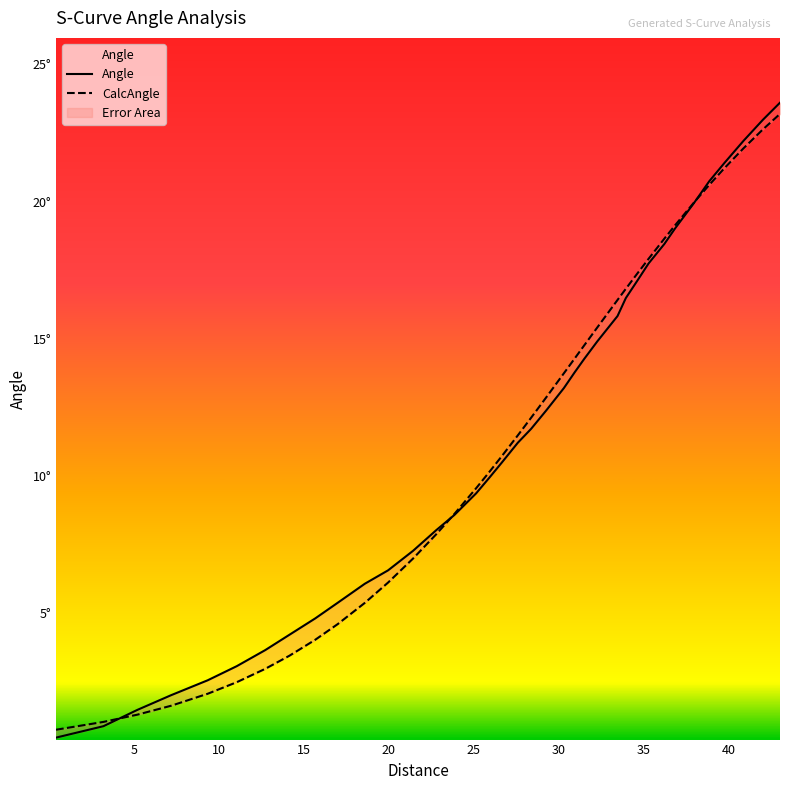

Is it true that Angle equals 1.0 at 10?

False